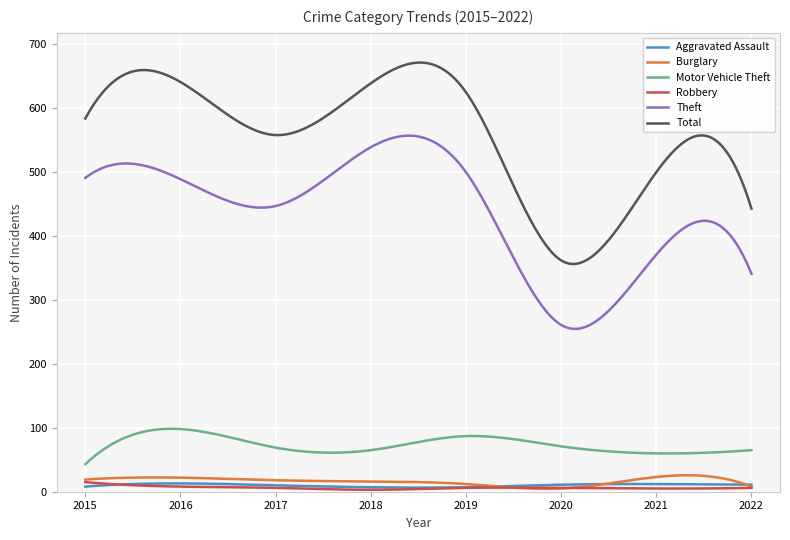

Which series has the widest spread of values?

Total